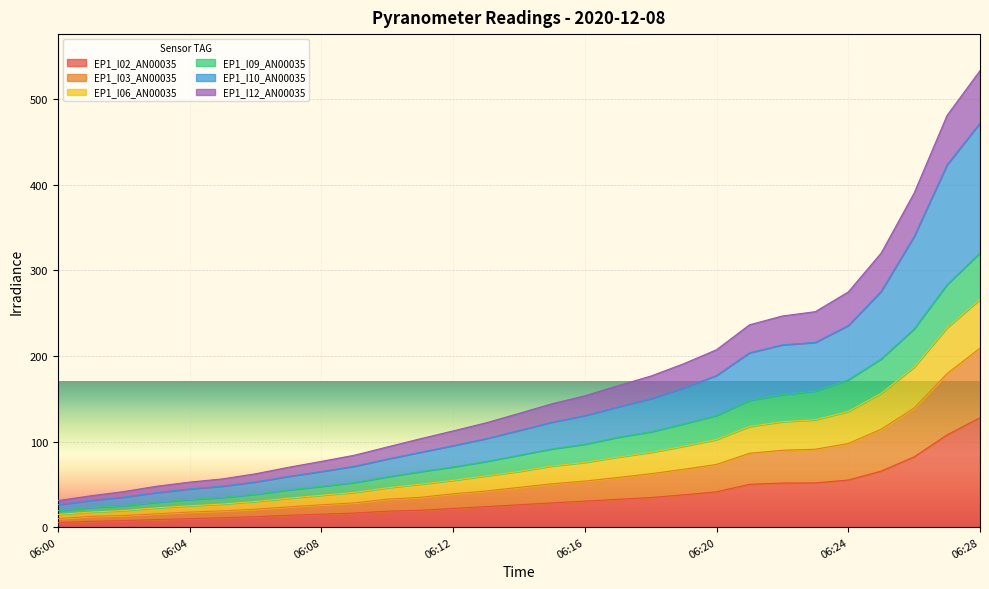

At which label does EP1_I06_AN00035 first exceed 65?

06:14